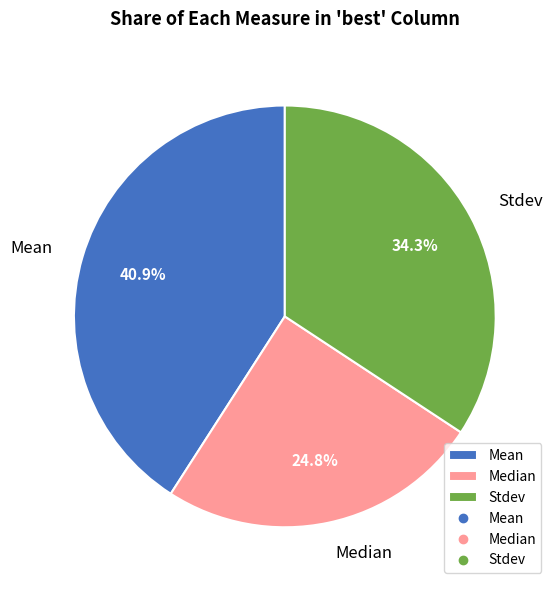

Is it true that Median is 32% of the pie?

False